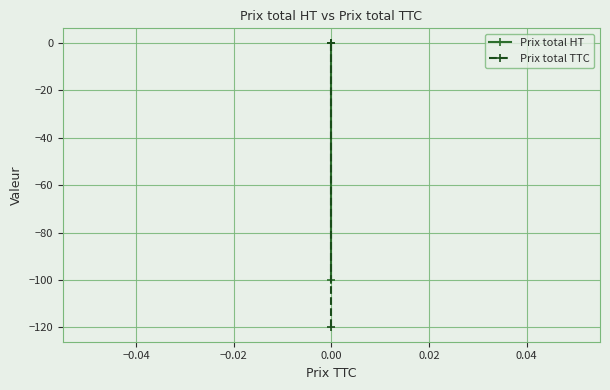

What is the average value of the Prix total TTC series?

-24